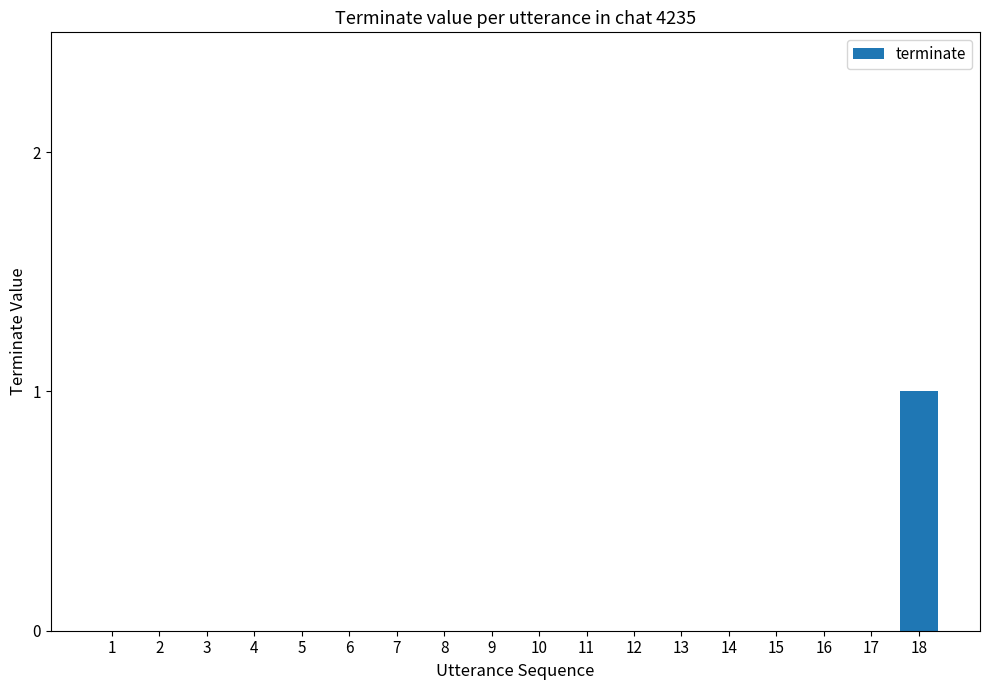

Is it true that the value at 17 is -1?

False